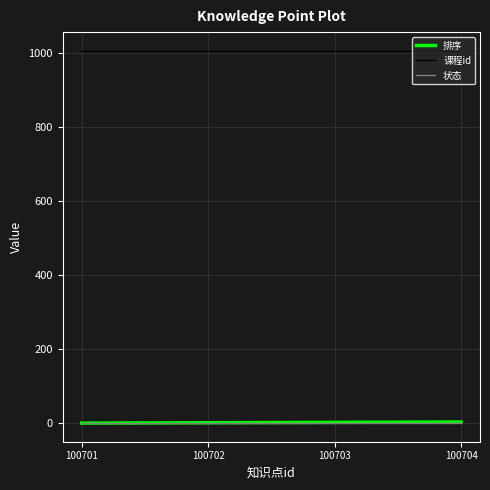

Is the value of 状态 at 100704 greater than the value of 课程id at 100702?

No